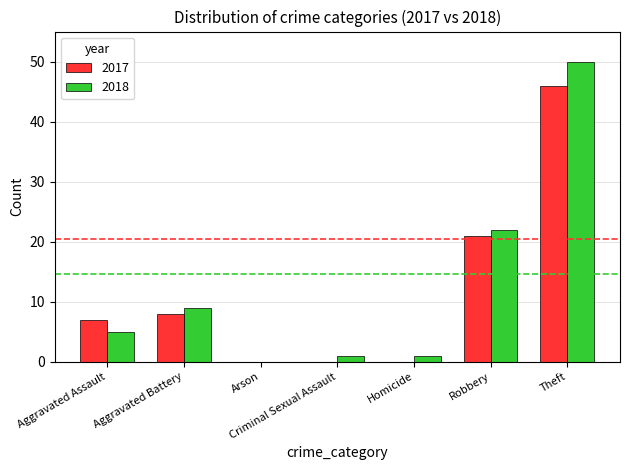

Is it true that 2018 equals 24 at Theft?

False